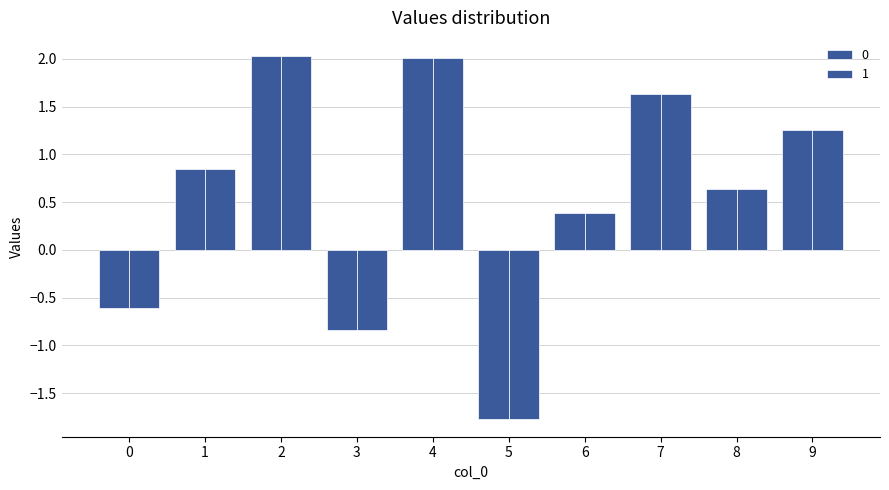

How many bars are there in total?

20